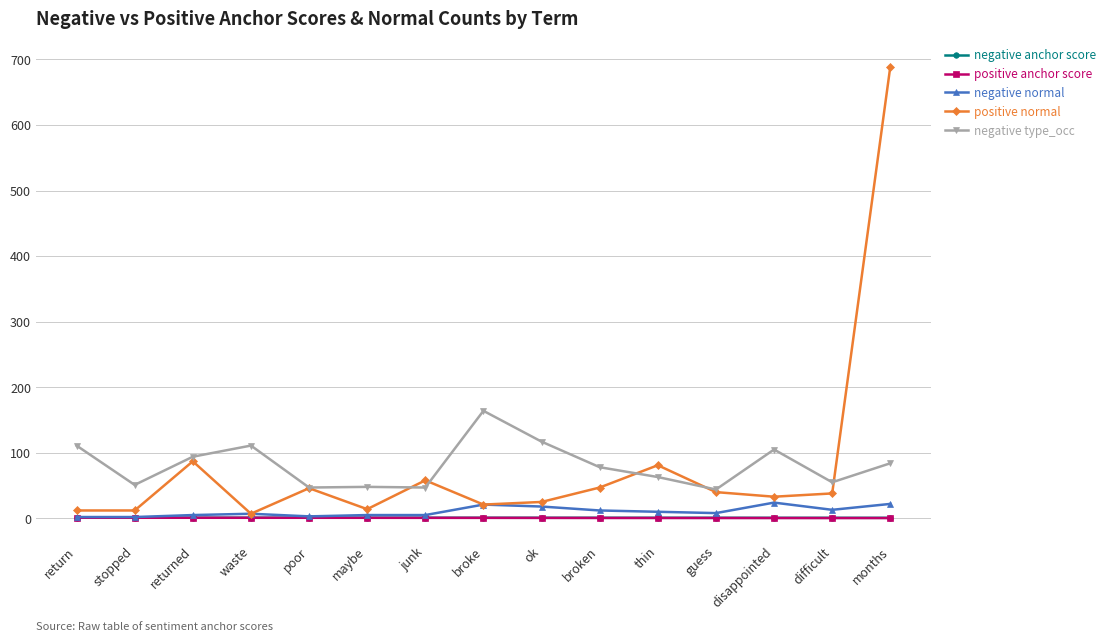

How many interior local peaks does the positive normal series have?

4